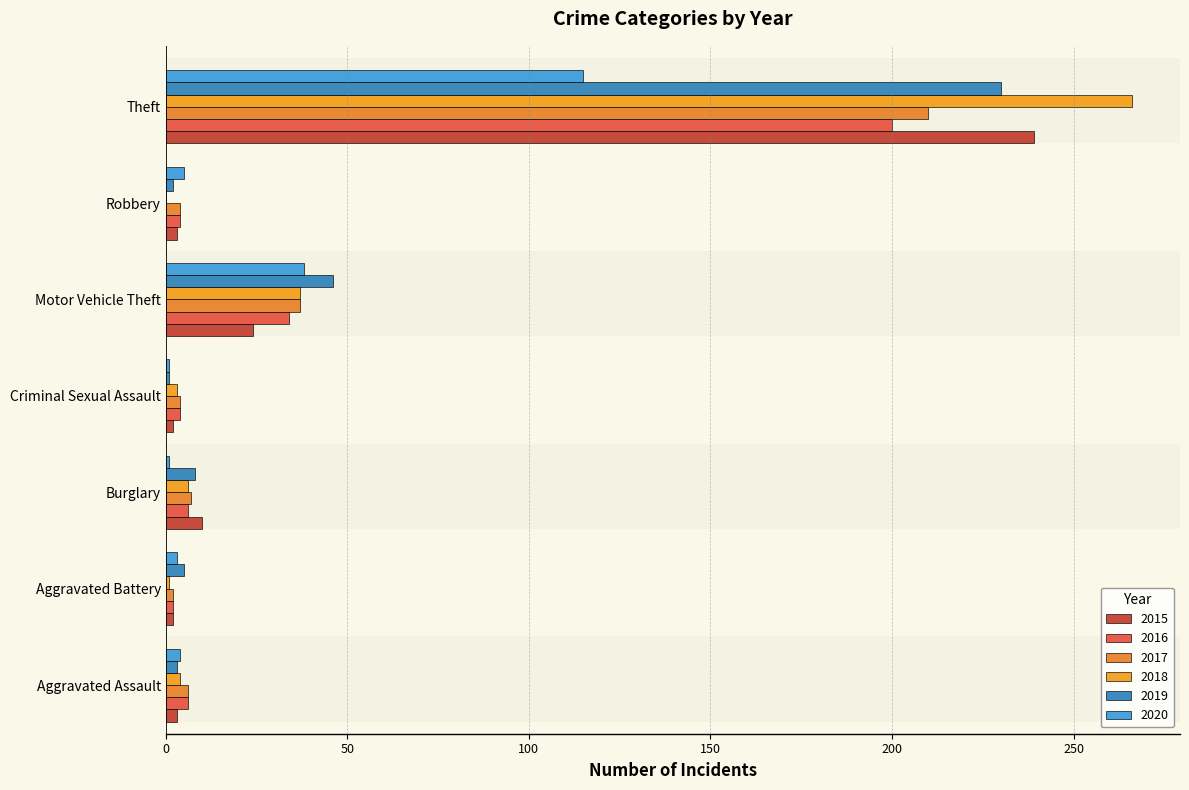

At which label does 2020 reach its peak?

Theft